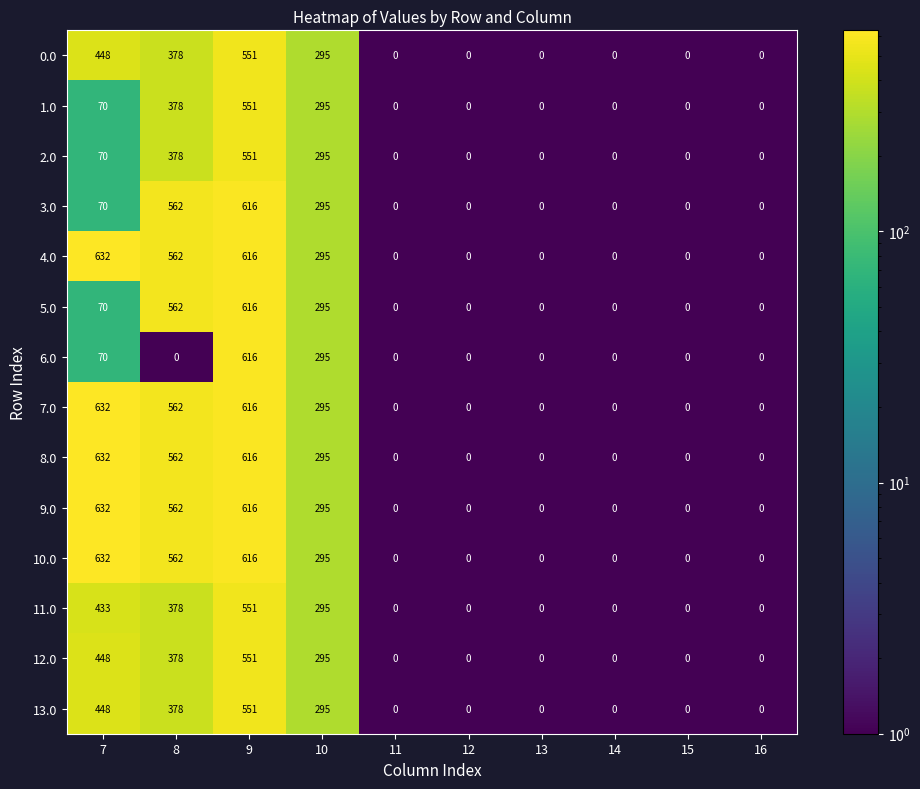

The 13.0 series shows 590 at 8. True or false?

False